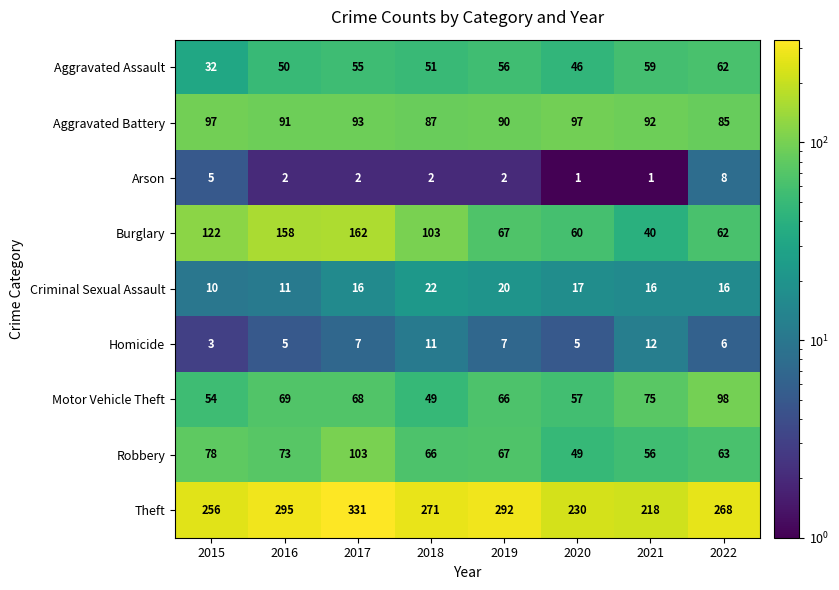

At 2017, list the series in order from smallest to largest.

Arson, Homicide, Criminal Sexual Assault, Aggravated Assault, Motor Vehicle Theft, Aggravated Battery, Robbery, Burglary, Theft